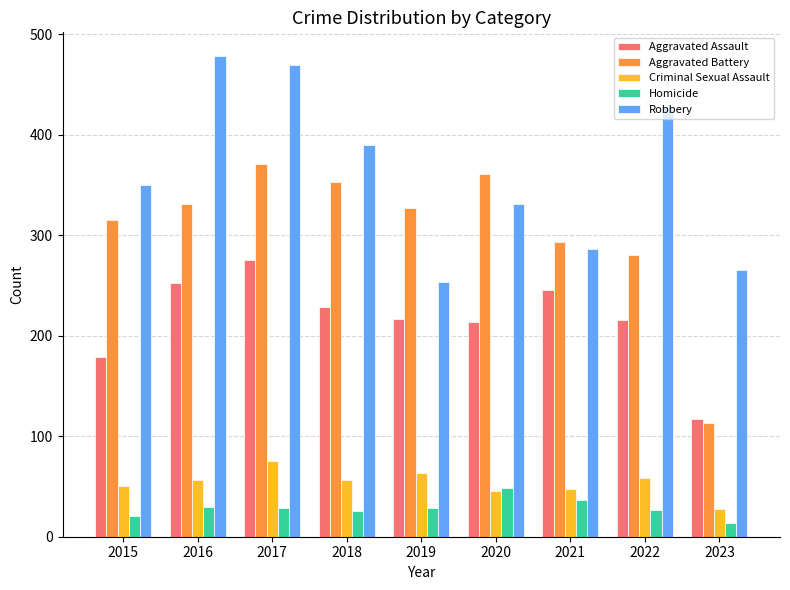

What is the value of the Robbery bar at the 5th from the left?

253